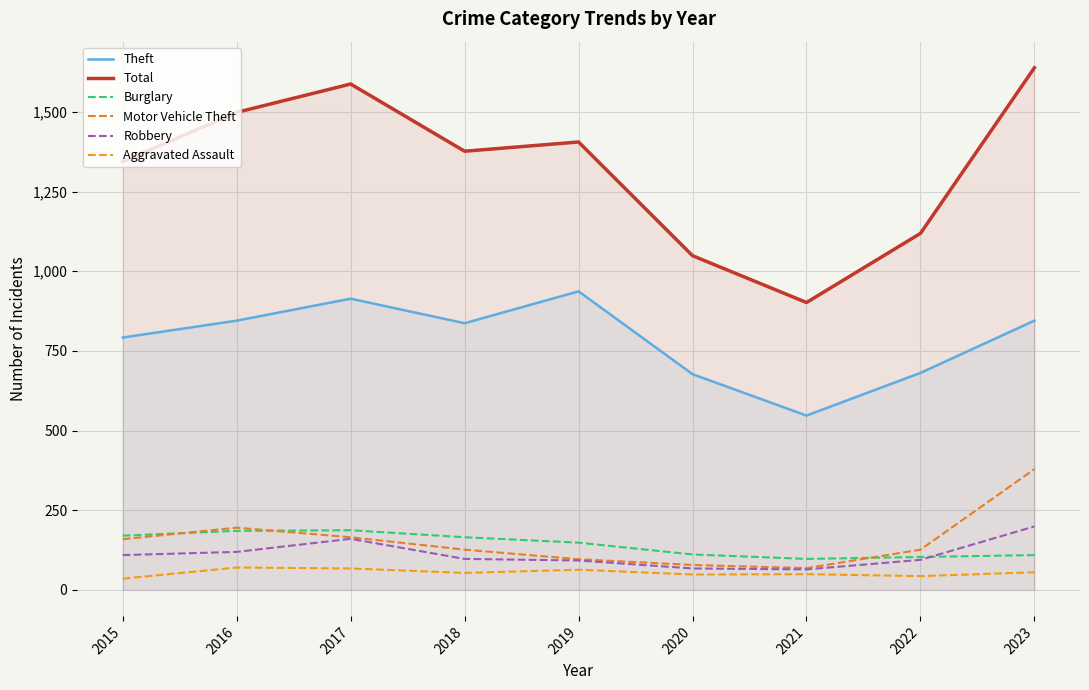

Which series has the widest spread of values?

Total